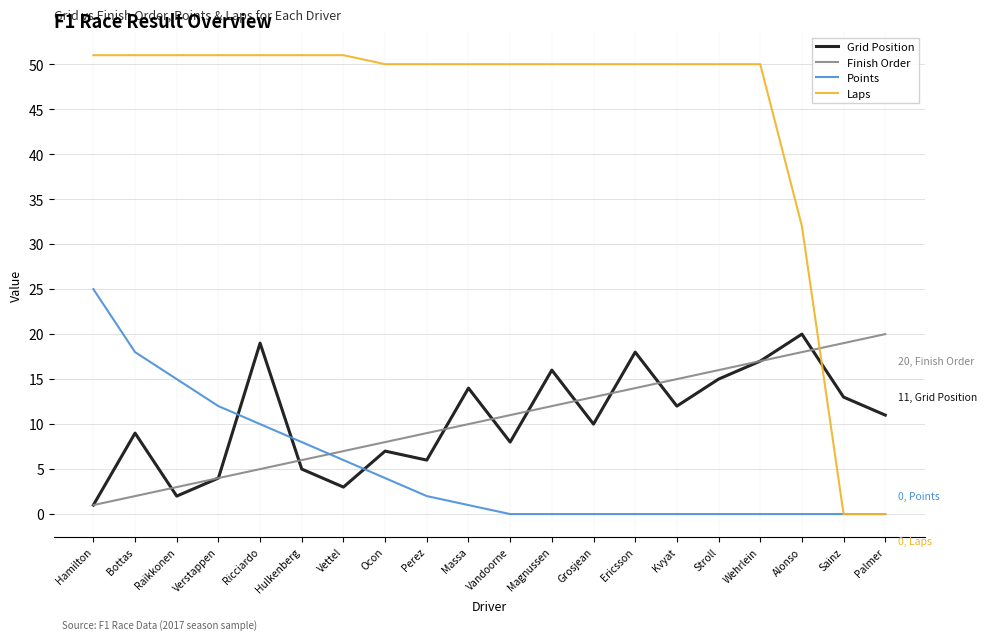

What position from the left is Raikkonen?

3